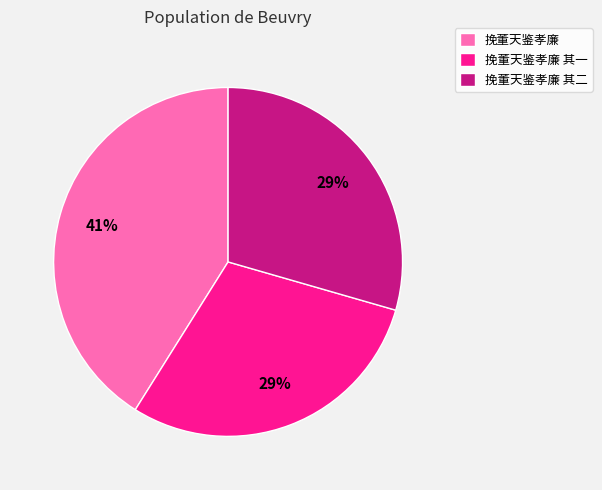

How many slices are in this pie chart?

3